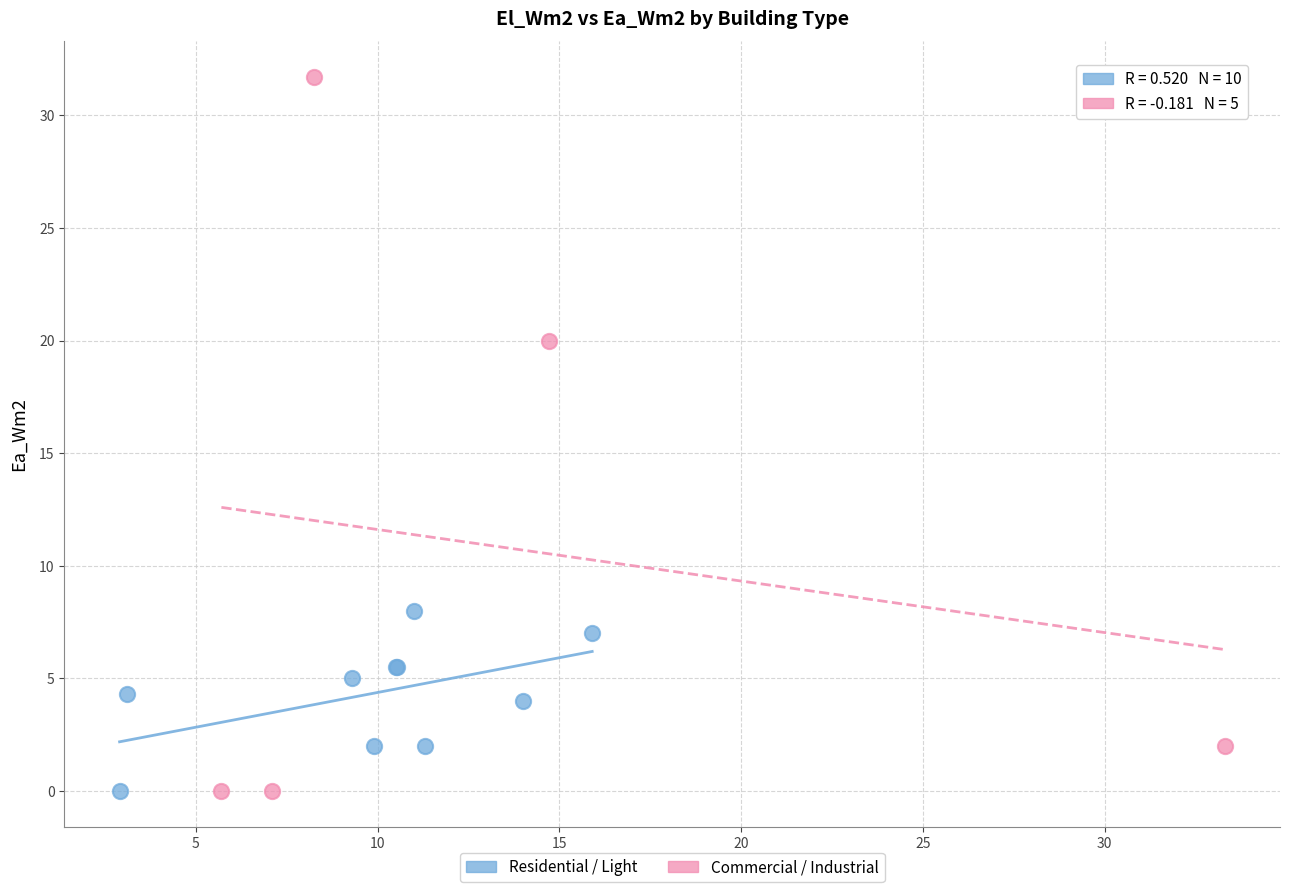

Which series has the widest spread of Y values?

Commercial / Industrial